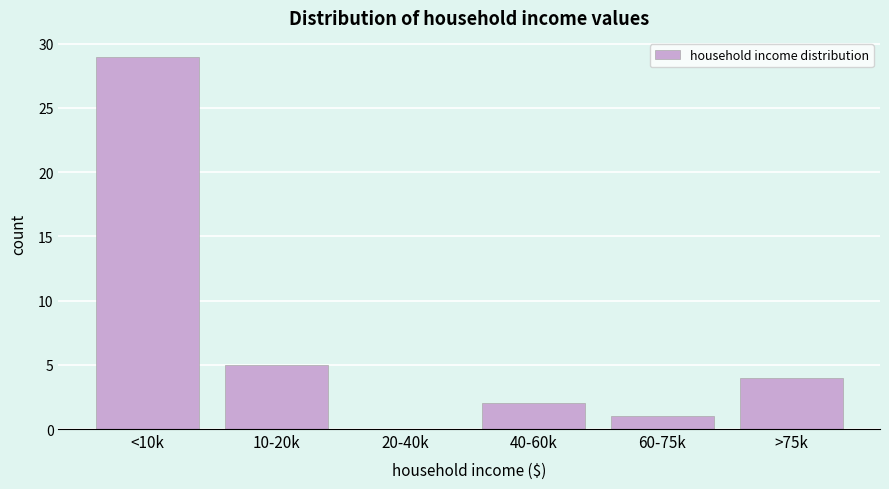

Reading left to right, what are all the values shown in this chart?

<10k=29	10-20k=5	20-40k=0	40-60k=2	60-75k=1	>75k=4